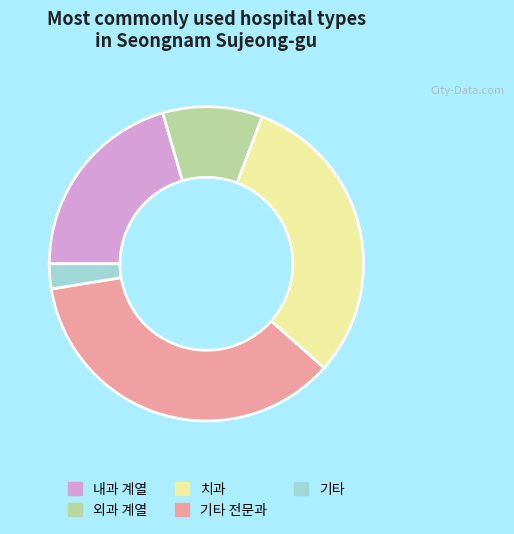

What is the ratio of the value at 내과 계열 to the value at 기타?

8.0